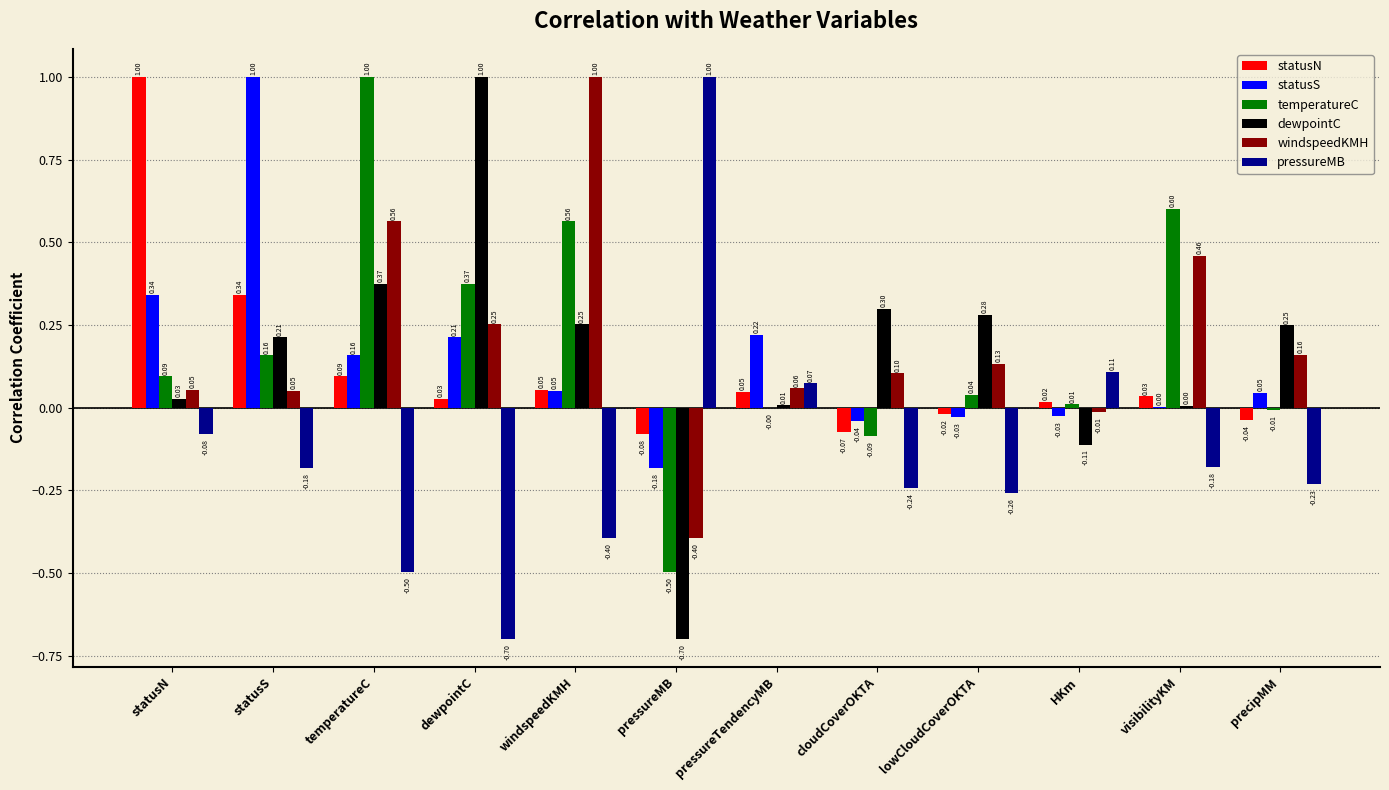

Between cloudCoverOKTA and precipMM, which series saw the biggest shift?

statusS